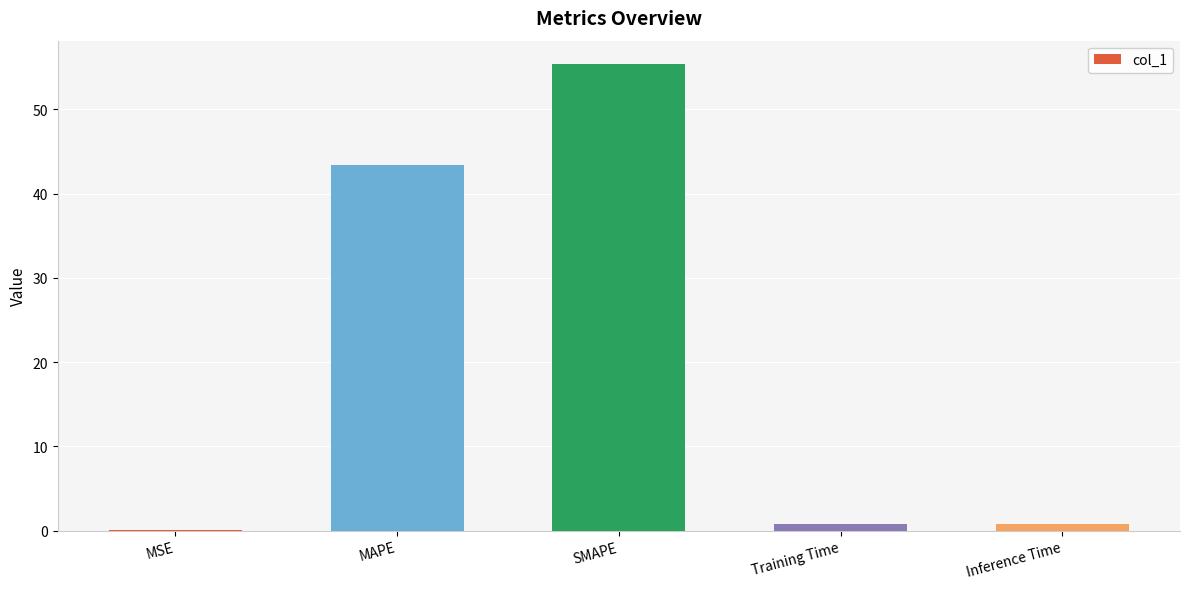

What is the approximate value at SMAPE?

55.4